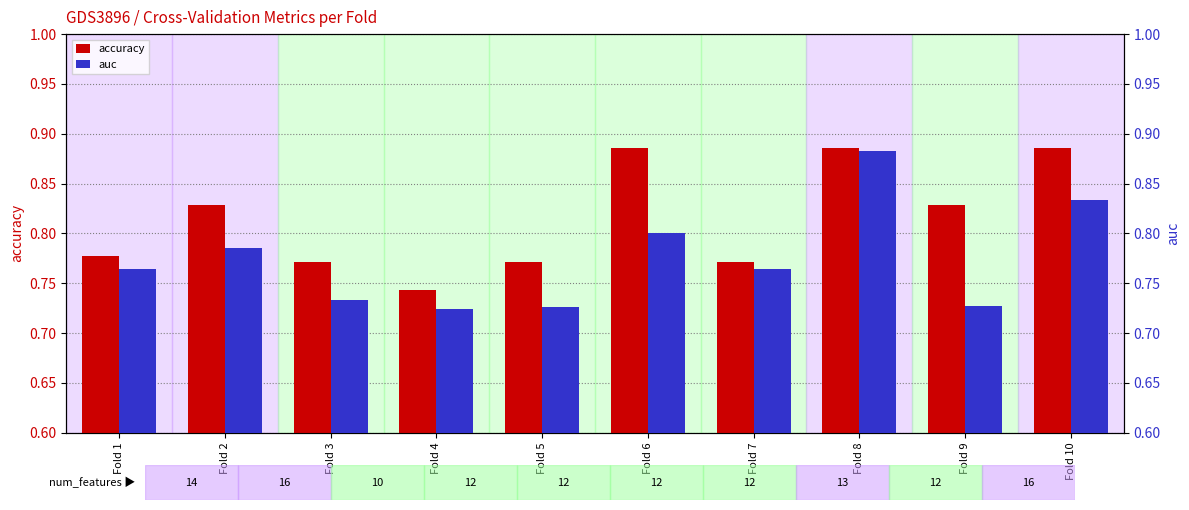

What is the minimum value for auc?

0.7